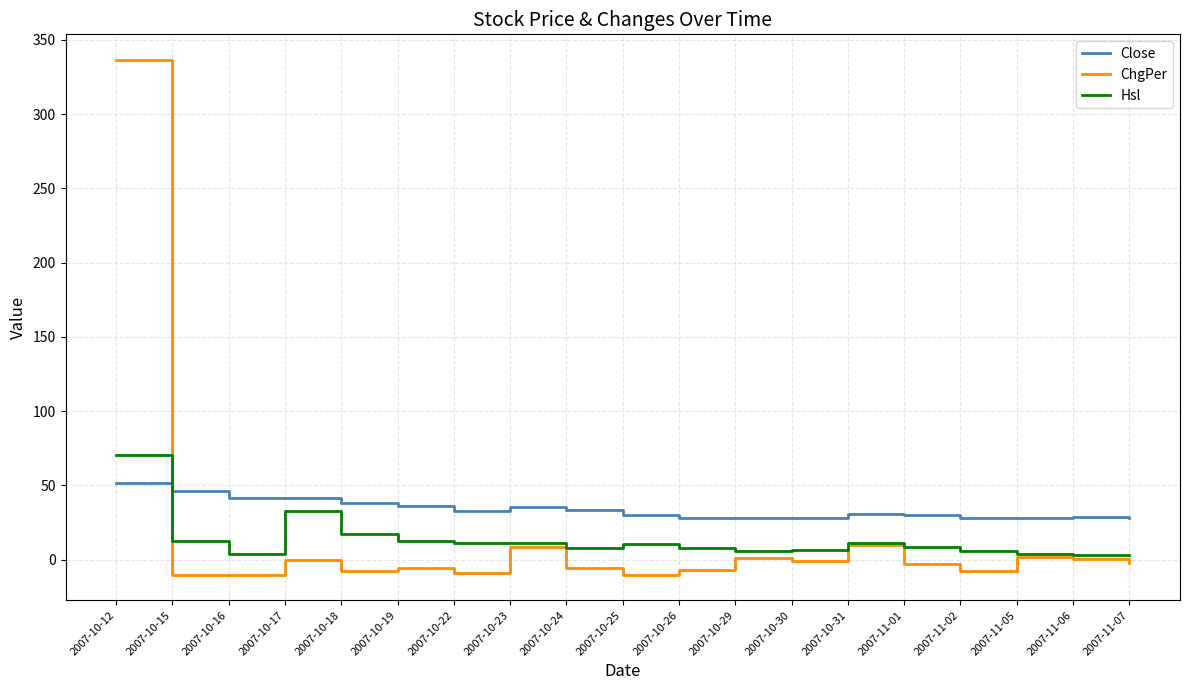

Is it true that ChgPer equals 10.0 at 2007-10-31?

True